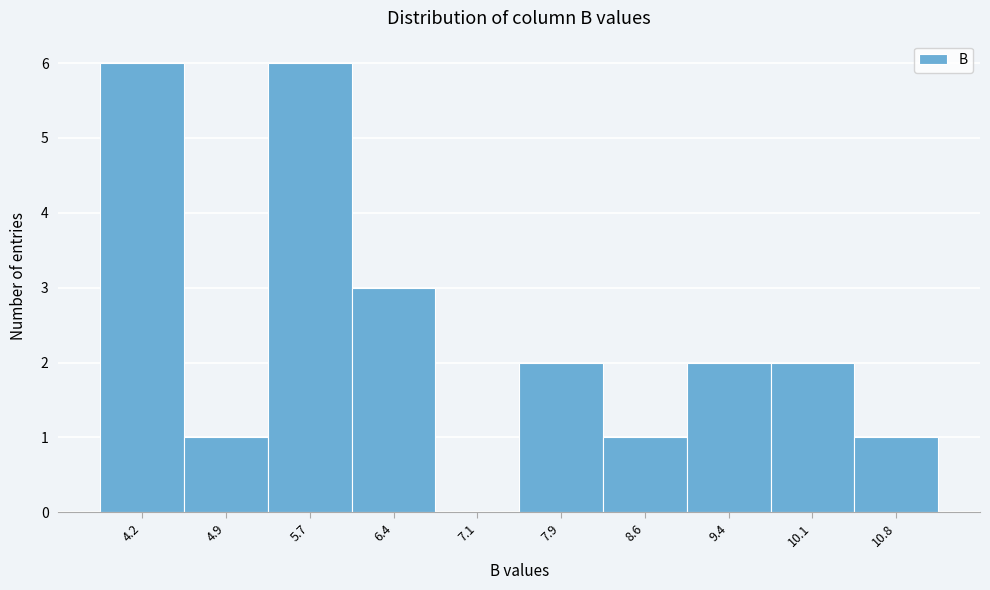

Reading left to right, list every bar in this chart as the range it spans on the x-axis followed by its height. Neither the bar edges nor the heights are printed on the chart, so give them approximately, as read against the axes.

3.8 to 4.5: 6
4.5 to 5.3: 1
5.3 to 6.0: 6
6.0 to 6.8: 3
6.8 to 7.5: 0
7.5 to 8.2: 2
8.2 to 9.0: 1
9.0 to 9.7: 2
9.7 to 10.5: 2
10.5 to 11.2: 1